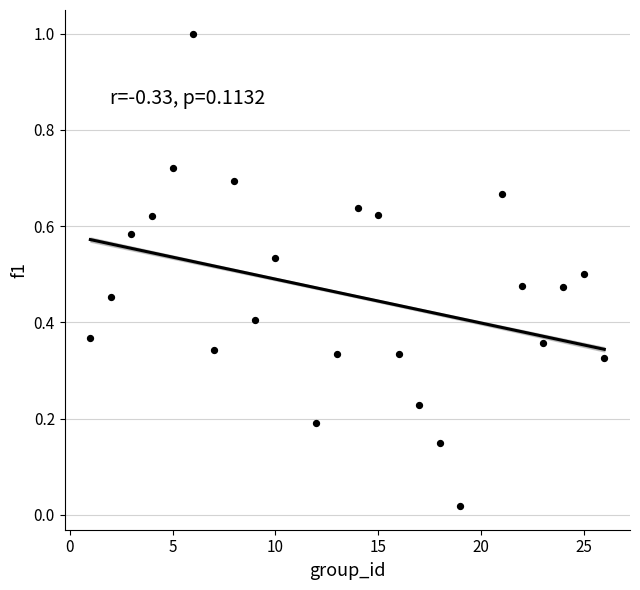

What is the range of Y values (max minus min)?

1.0